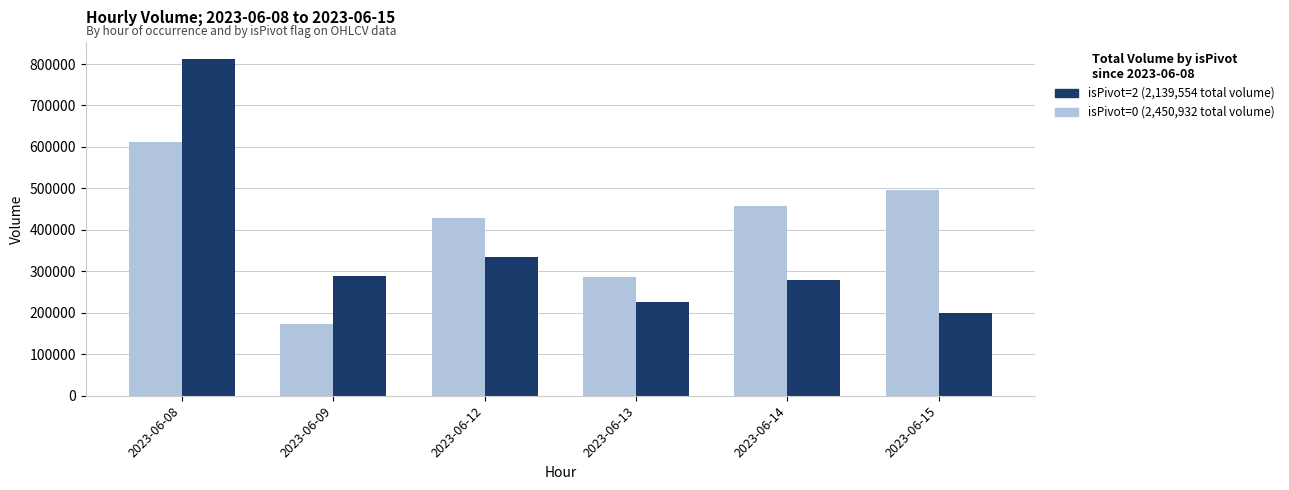

What is the smallest value displayed?

172385